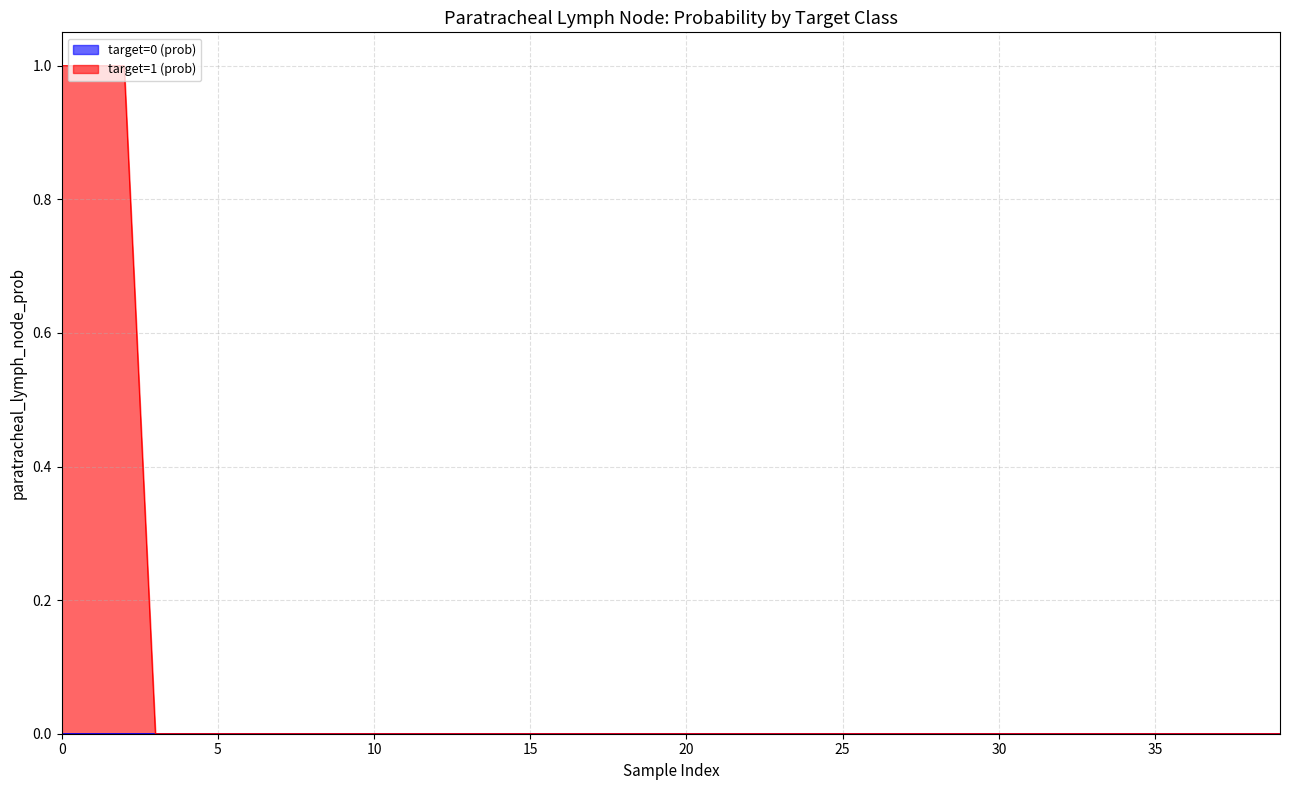

True or false: target=1 (prob) has a value of -0.6 at 12.

False